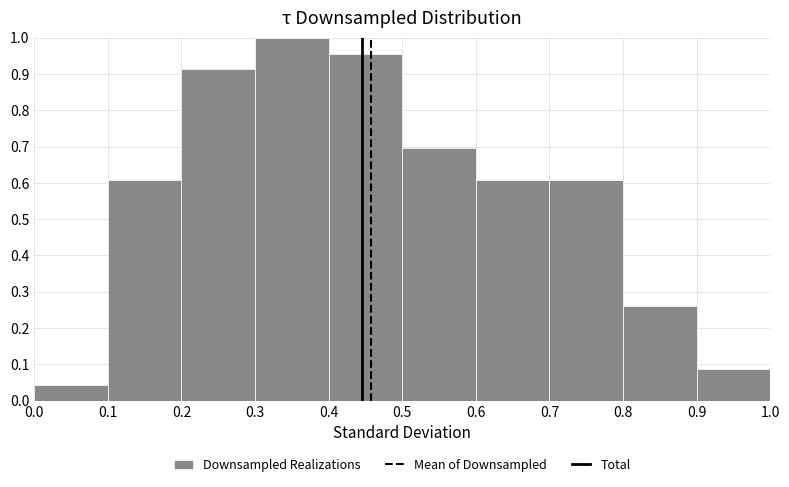

Reading left to right, transcribe this chart: for each bar, give the range it covers on the x-axis and its height. The values are not printed on the chart, so give them approximately, as read against the axis.

0.0 to 0.1: 0.04
0.1 to 0.2: 0.61
0.2 to 0.3: 0.91
0.3 to 0.4: 1.00
0.4 to 0.5: 0.96
0.5 to 0.6: 0.70
0.6 to 0.7: 0.61
0.7 to 0.8: 0.61
0.8 to 0.9: 0.26
0.9 to 1.0: 0.09